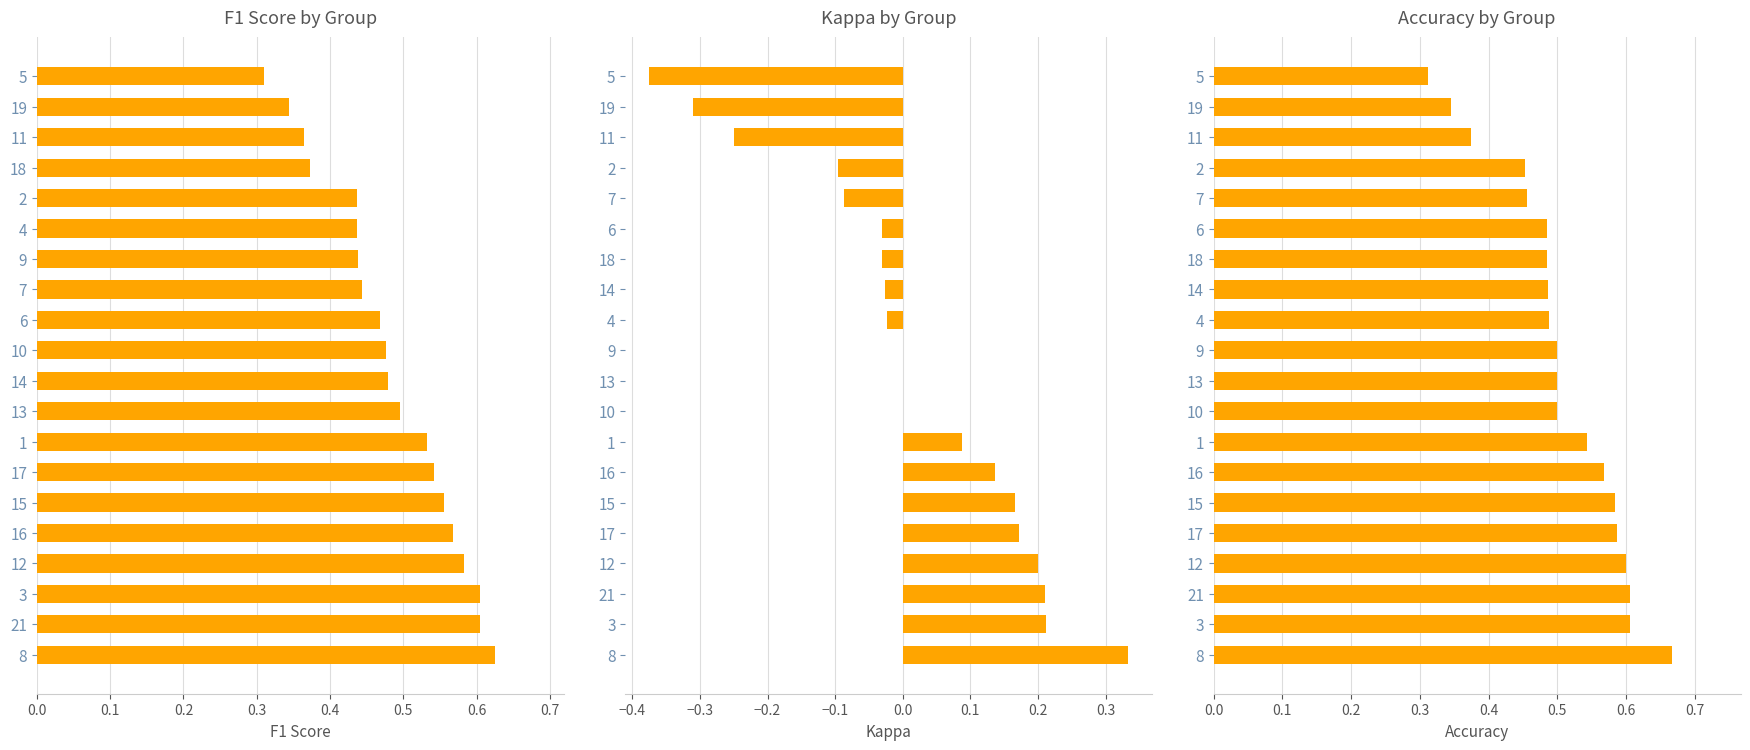

Which series has the largest total across all categories?

accuracy